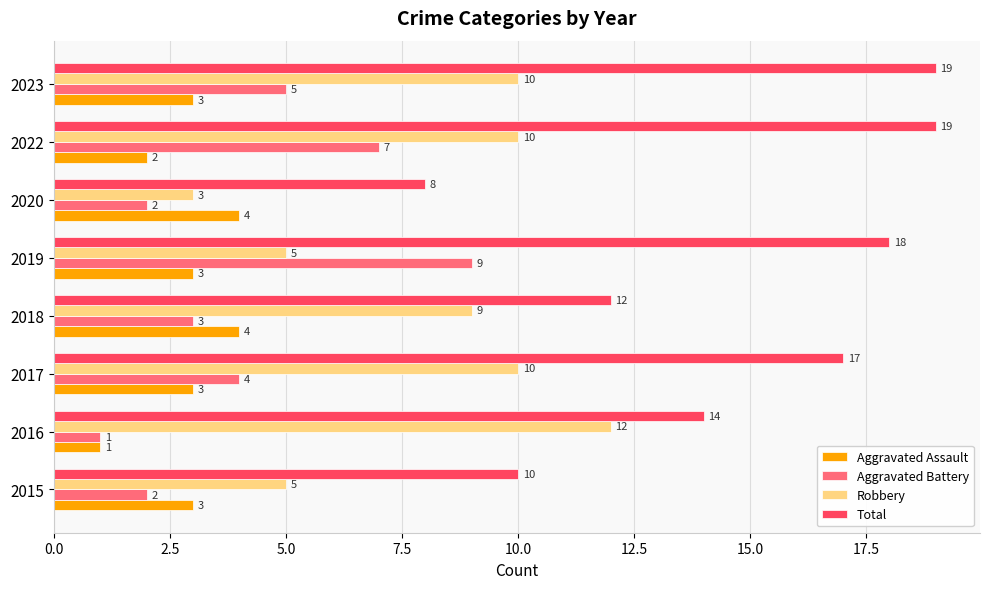

At which label is Aggravated Assault closest to 2?

2022